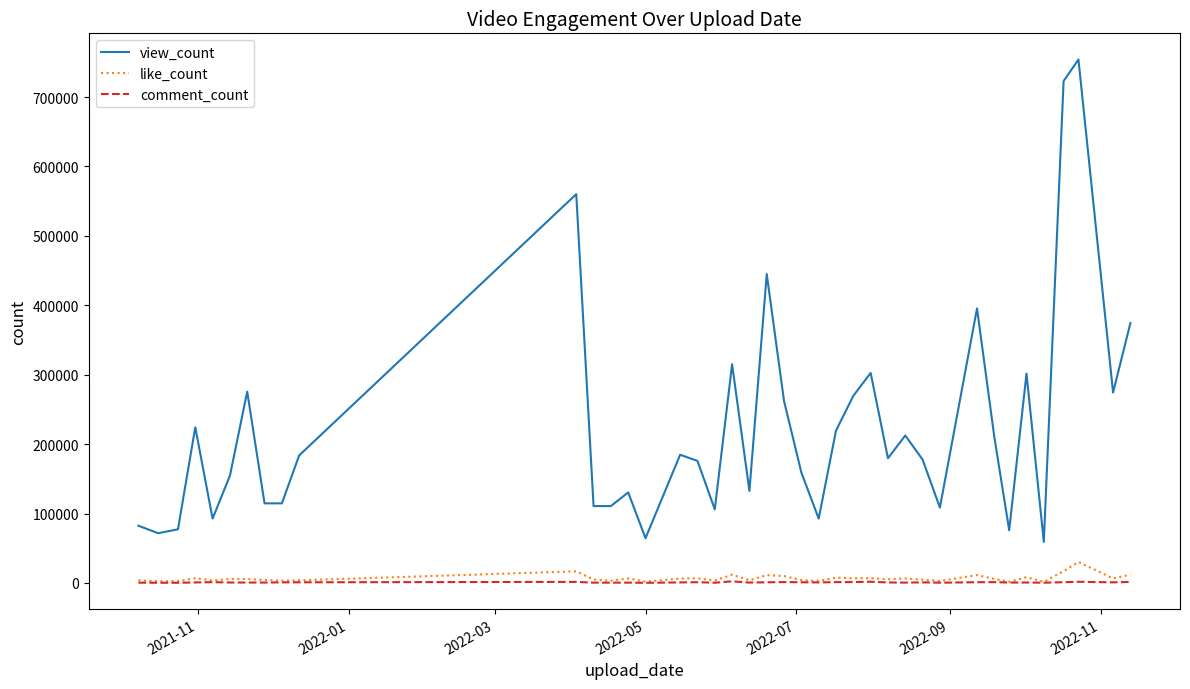

Which series has the largest total across all categories?

view_count